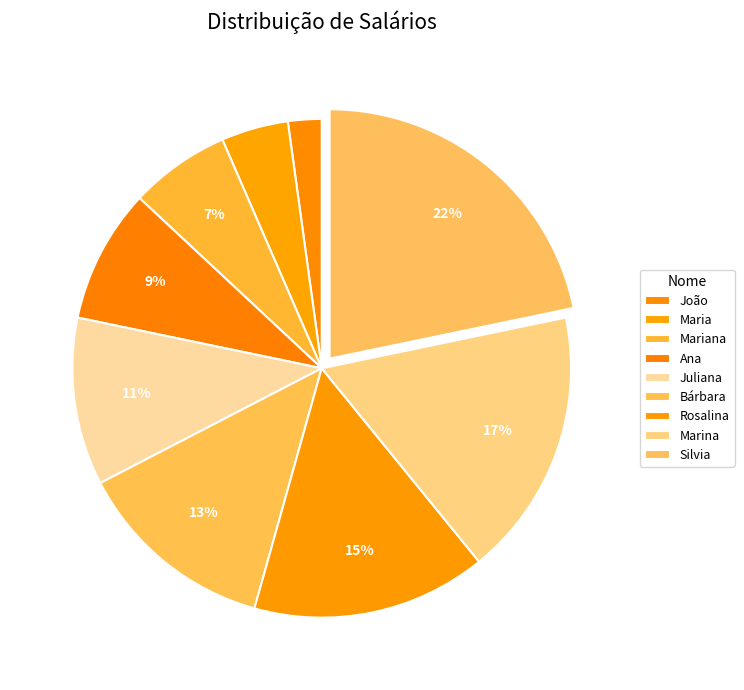

Which category has the biggest portion of the pie?

Silvia